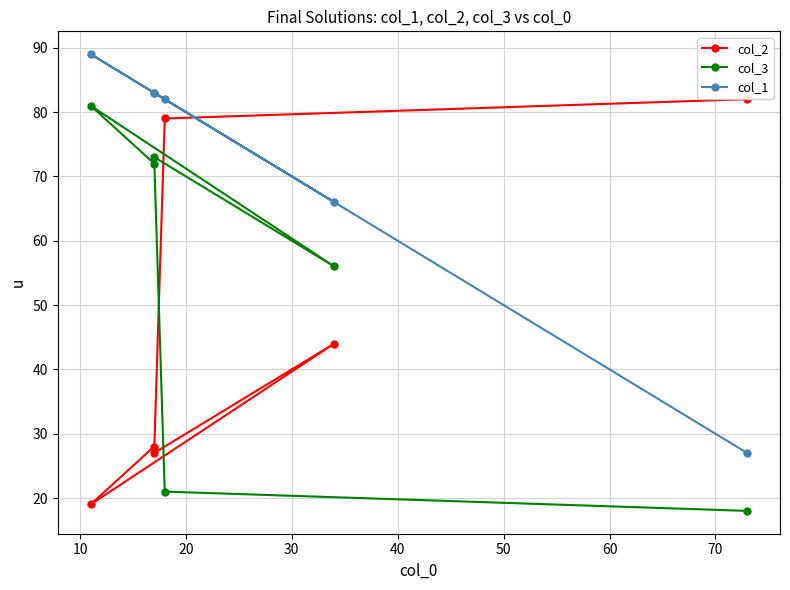

What are all the series names shown in the legend?

col_2, col_3, col_1